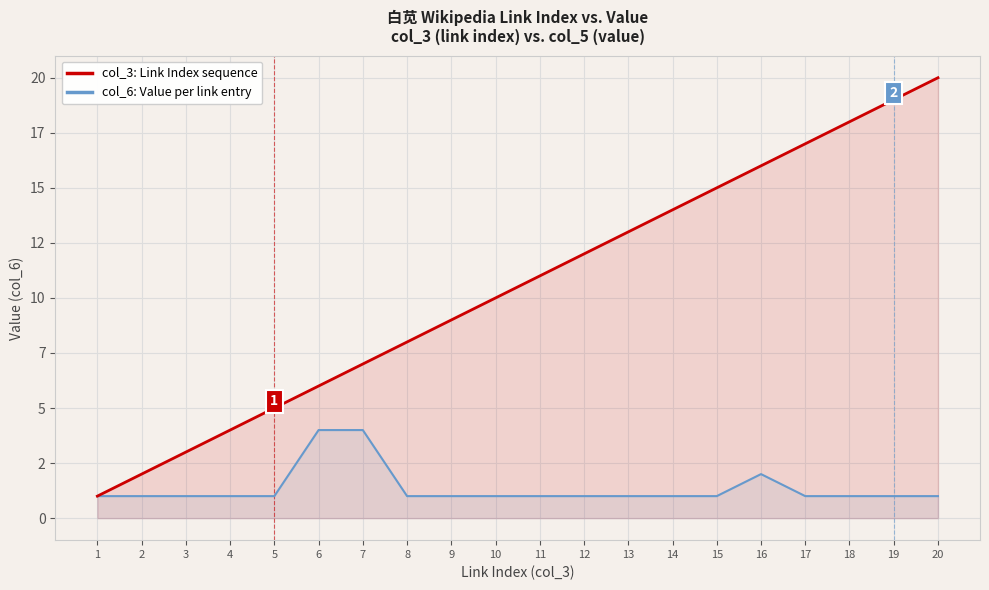

List the series in order of their overall mean, highest first.

col_3: Link Index sequence, col_6: Value per link entry